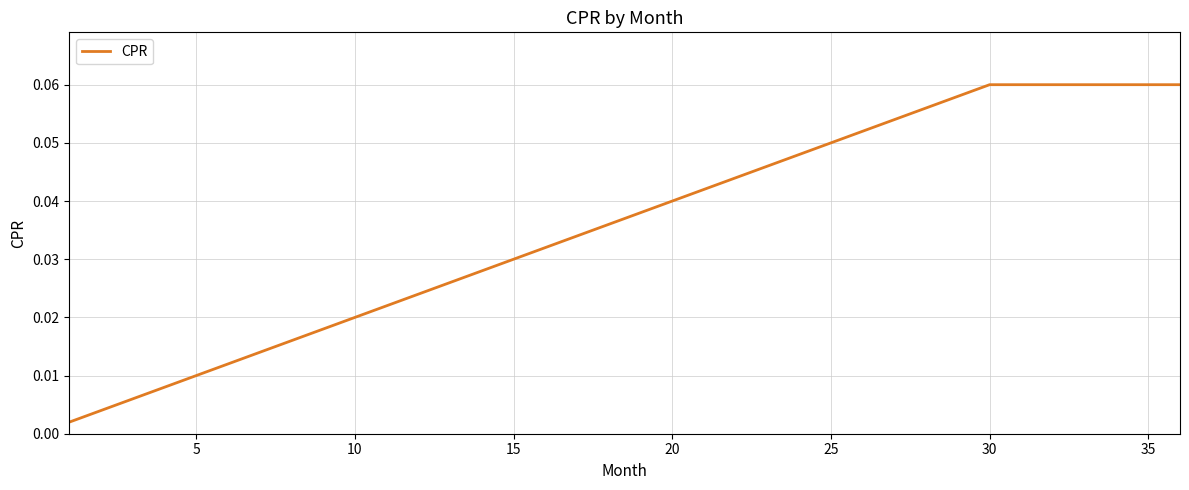

Does the chart have visible grid lines?

Yes